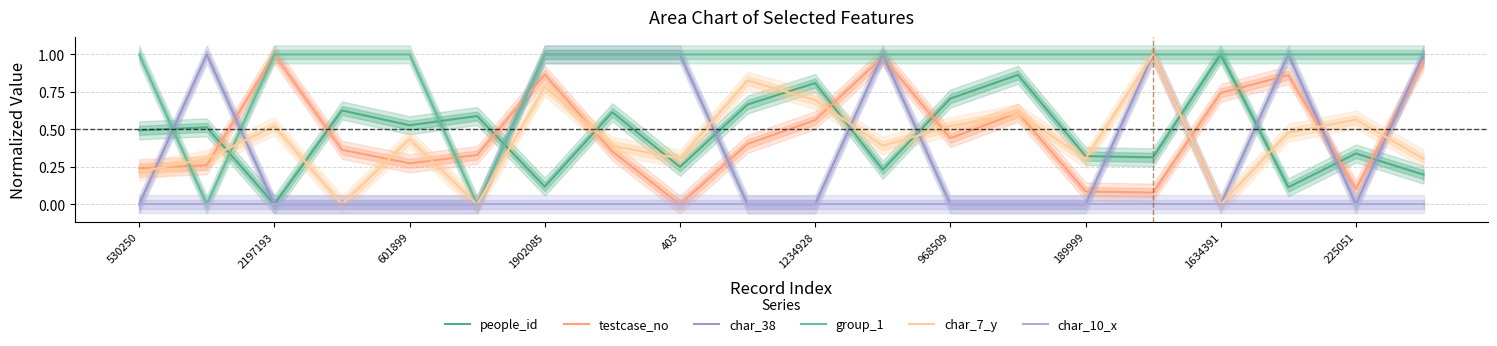

True or false: group_1 has more than 2 interior local peaks.

False